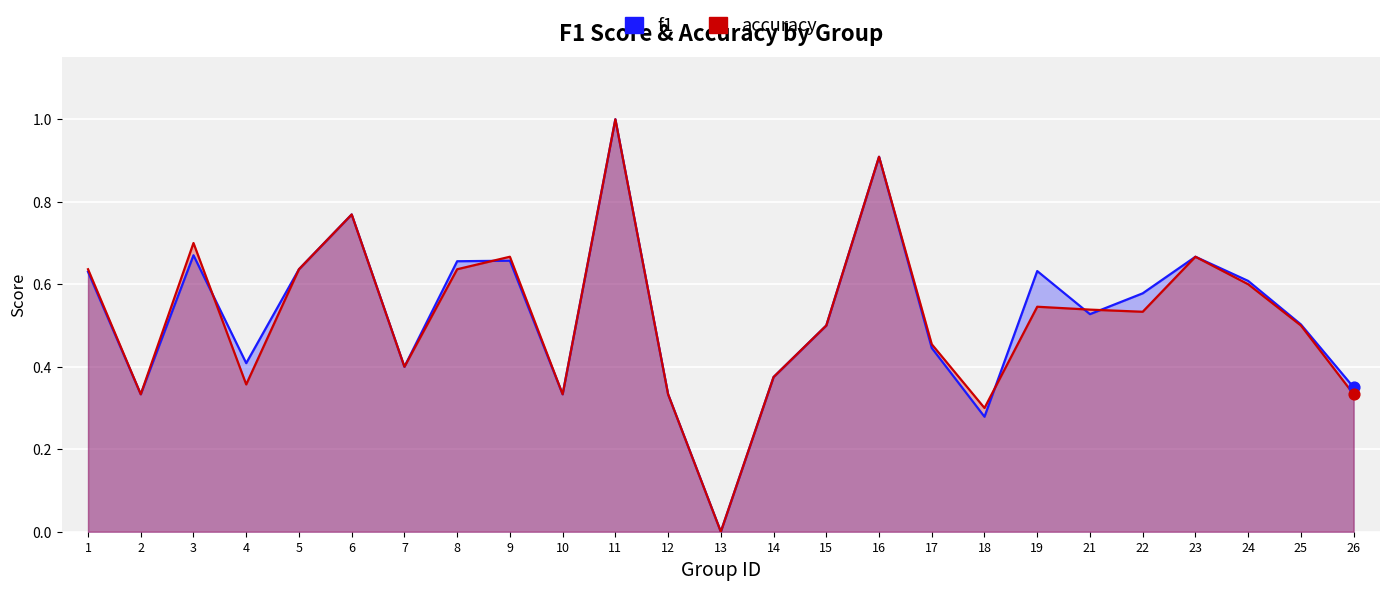

At how many categories does at least one series exceed 0?

24